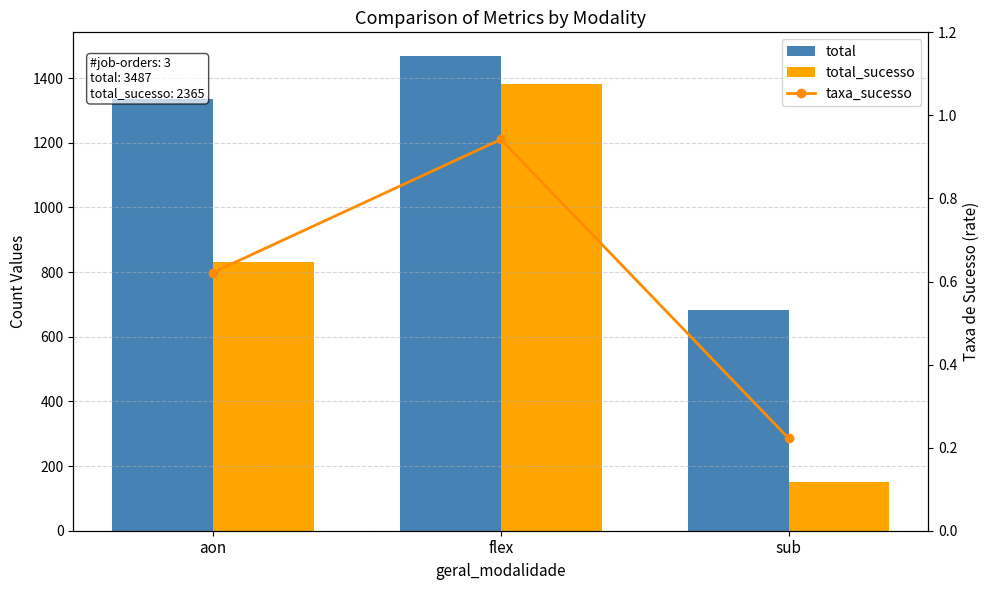

Which series changed the most between aon and sub?

total_sucesso